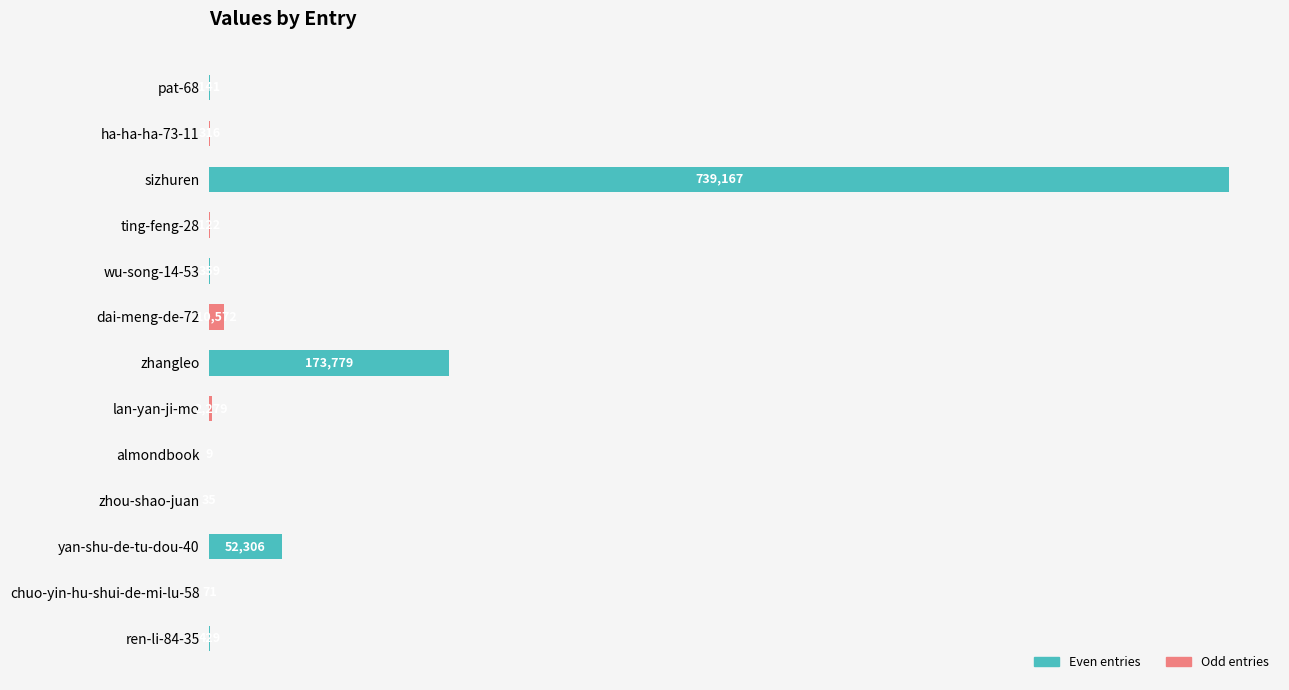

What is the change in value from ting-feng-28 to yan-shu-de-tu-dou-40?

+52184